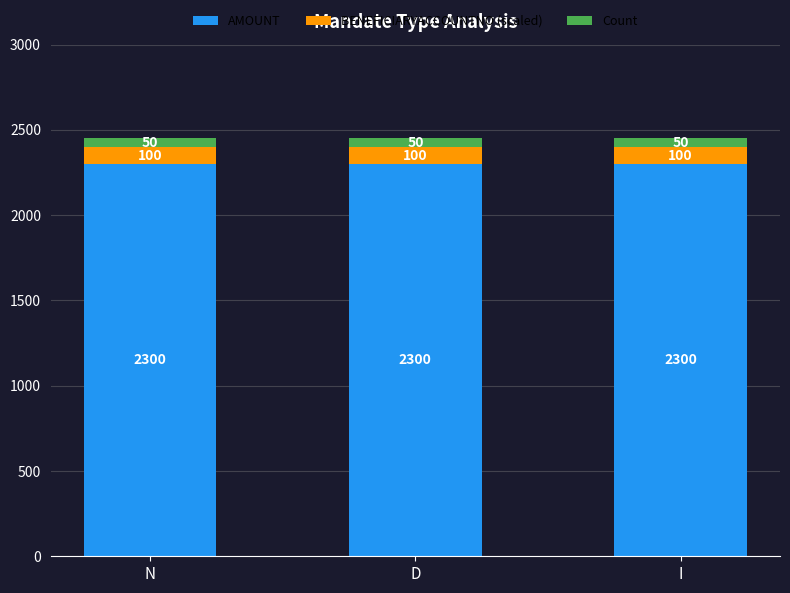

What is the minimum value for AMOUNT?

2300